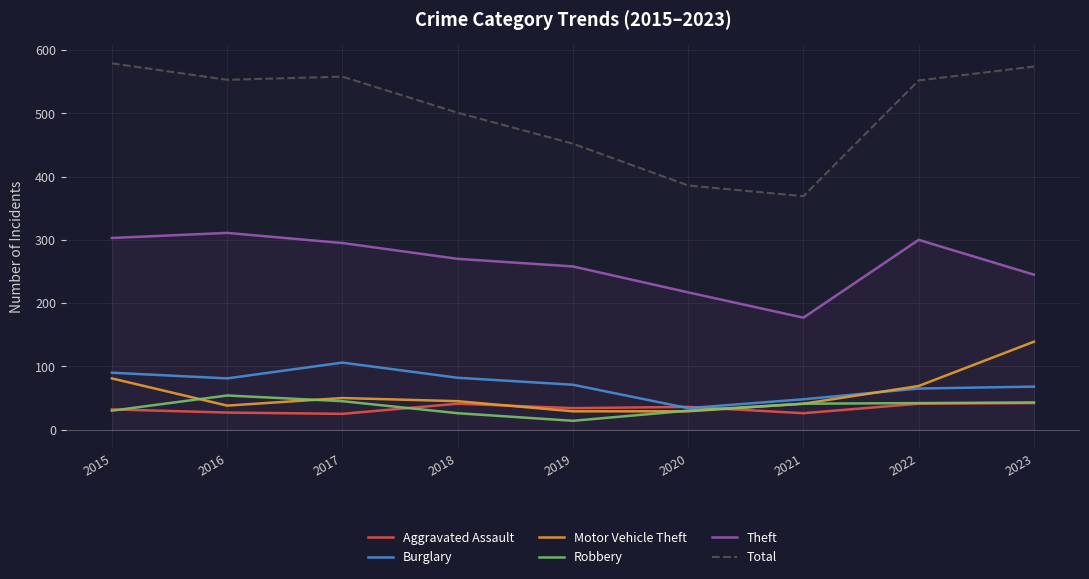

Which label corresponds to the largest value in the chart?

2015